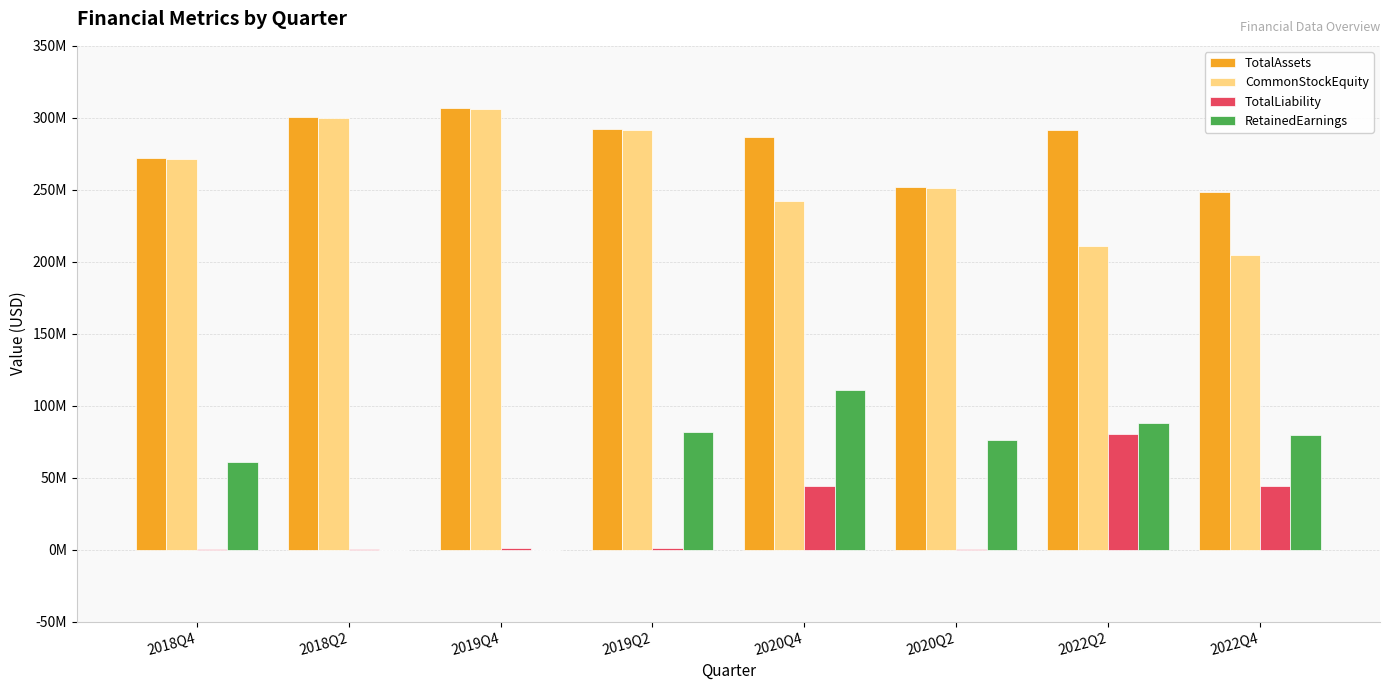

What is the difference between the CommonStockEquity values at 2019Q2 and 2018Q4?

19793576